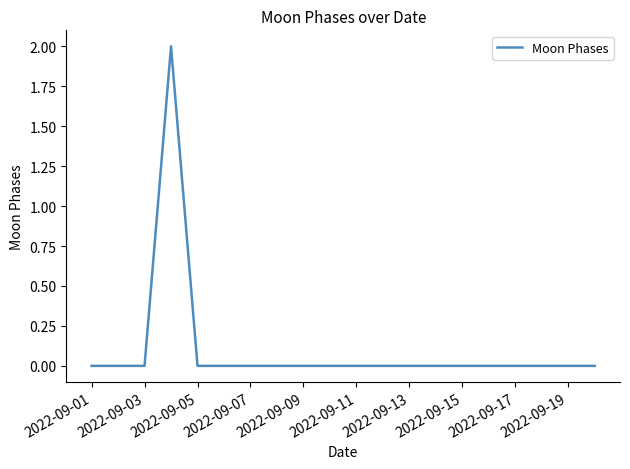

What is the difference between the maximum and minimum values?

2